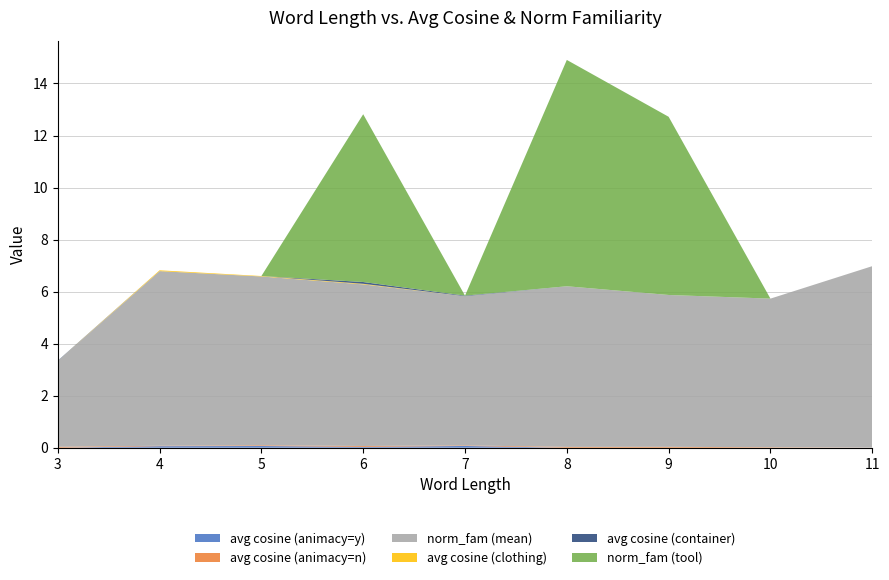

At which category is the sum across all series the highest?

8